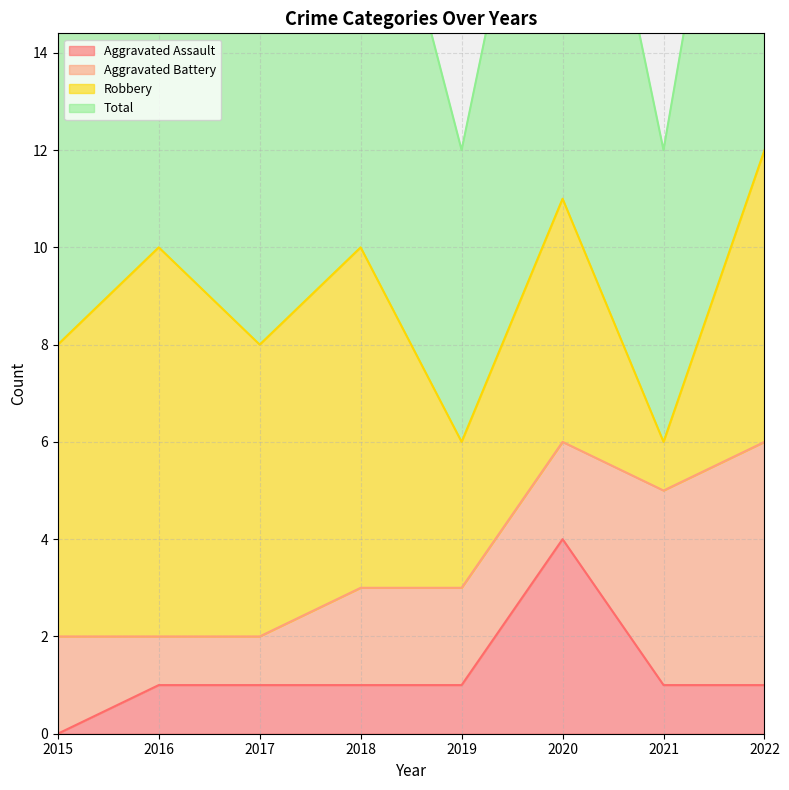

Count the number of categories in the chart.

8